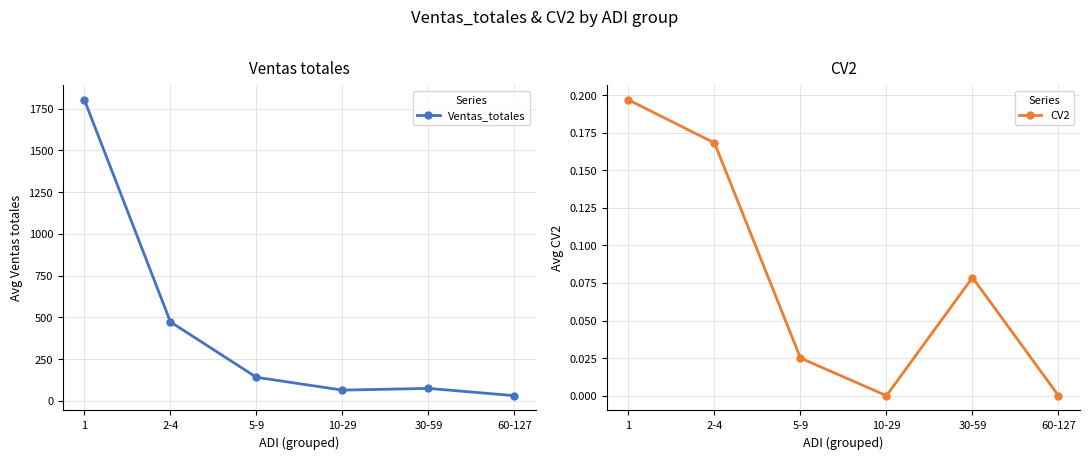

Where does the Ventas_totales series first go above 140?

1